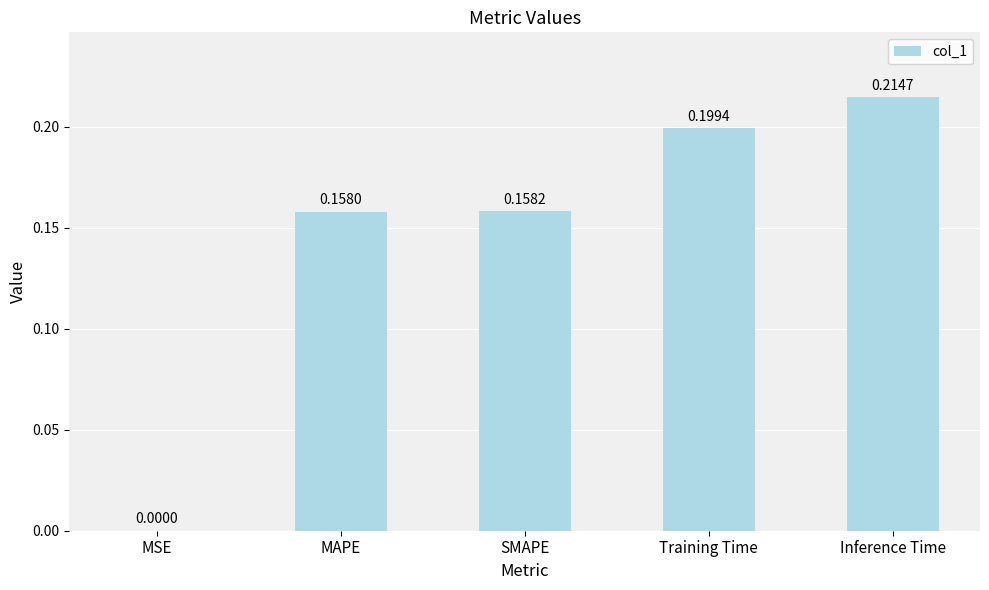

Which label corresponds to the largest value in the chart?

Inference Time